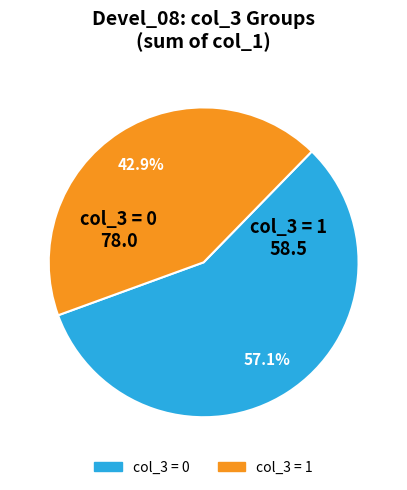

Count the number of slices in the pie.

2